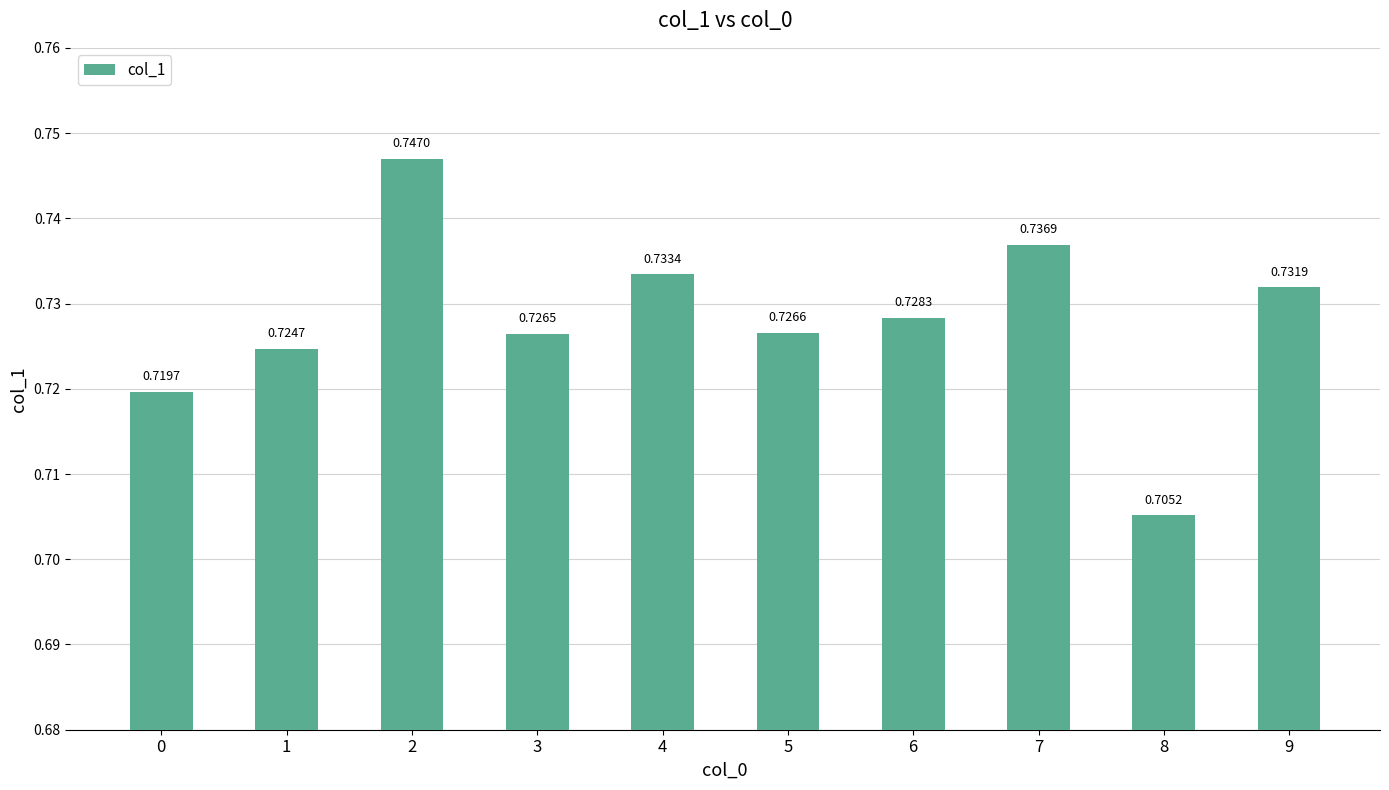

What is the sum of all values?

7.3